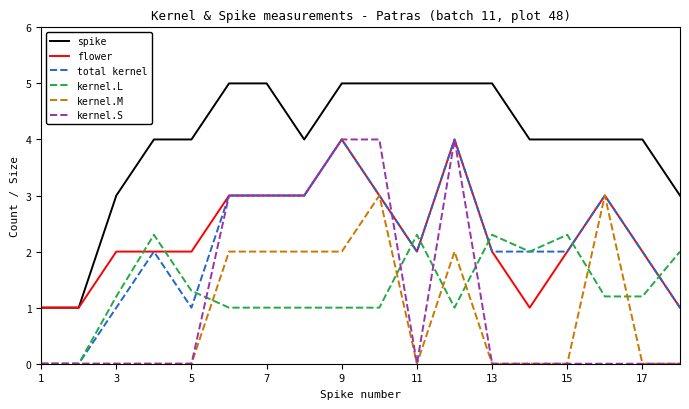

Which series has the largest total across all categories?

spike